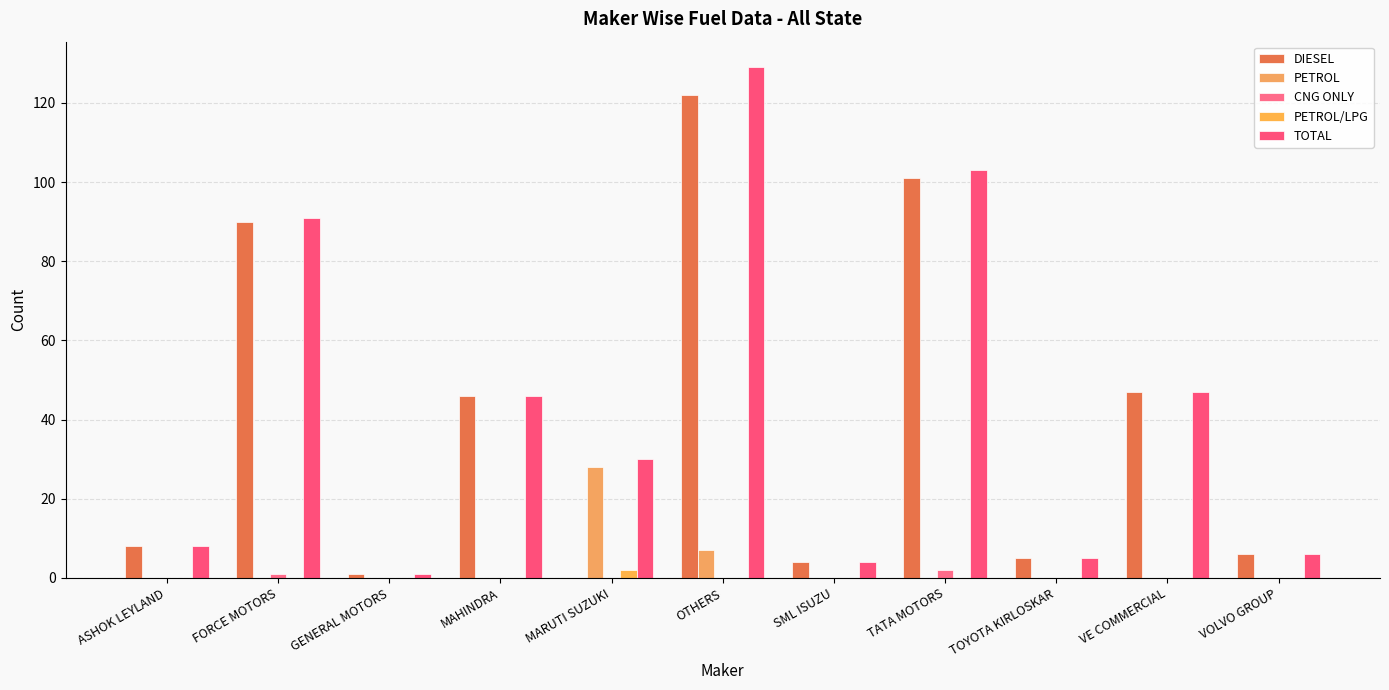

Count the number of data series in this chart.

5